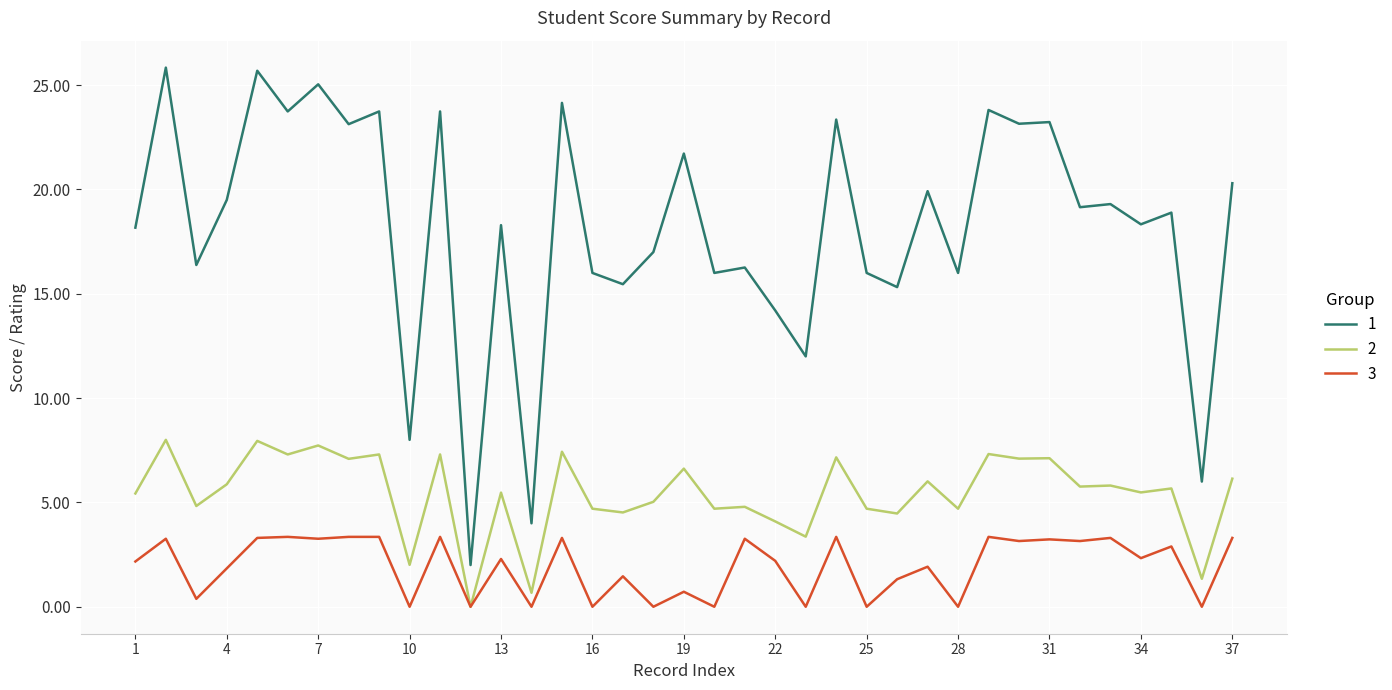

What is the greatest value displayed?

25.8